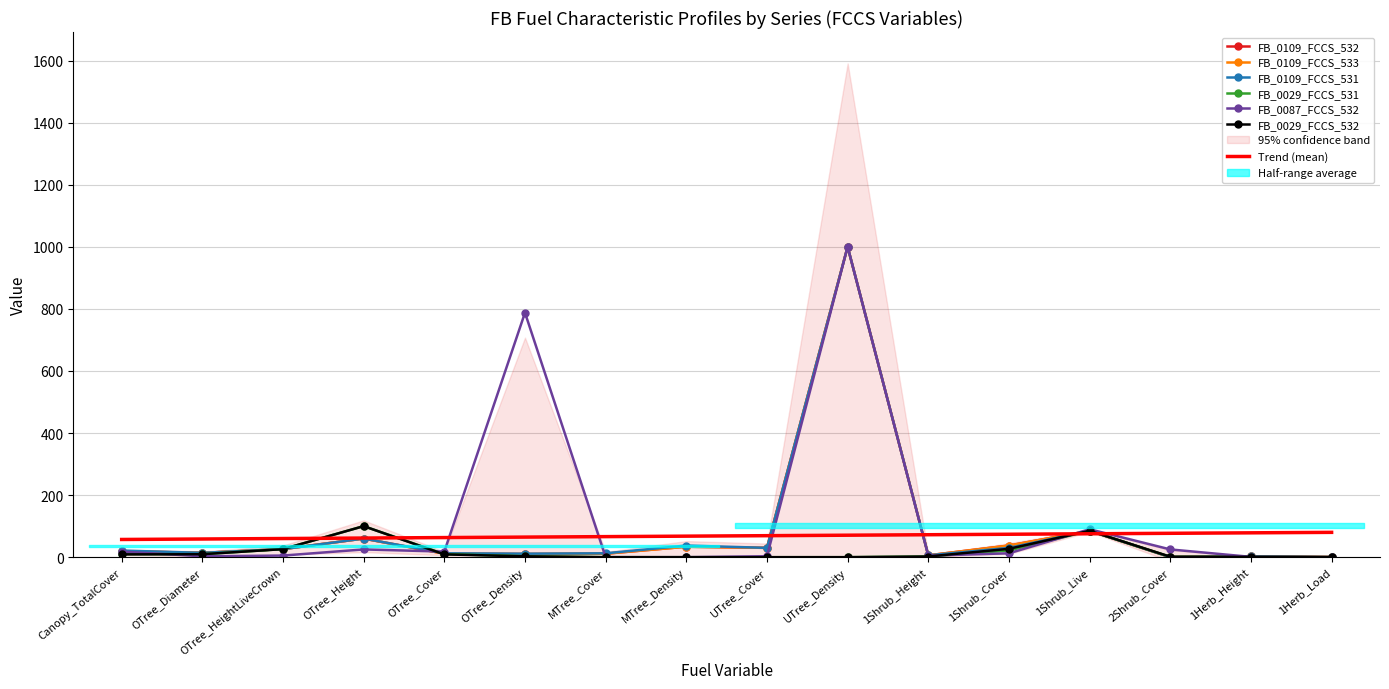

Where is the first local minimum for FB_0109_FCCS_532?

OTree_Diameter